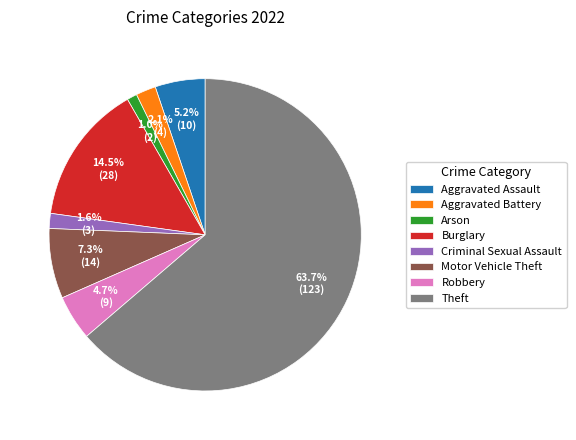

What percentage is NOT represented by Robbery?

95.3%